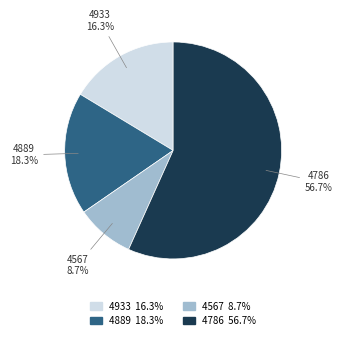

How many segments does this pie chart have?

4